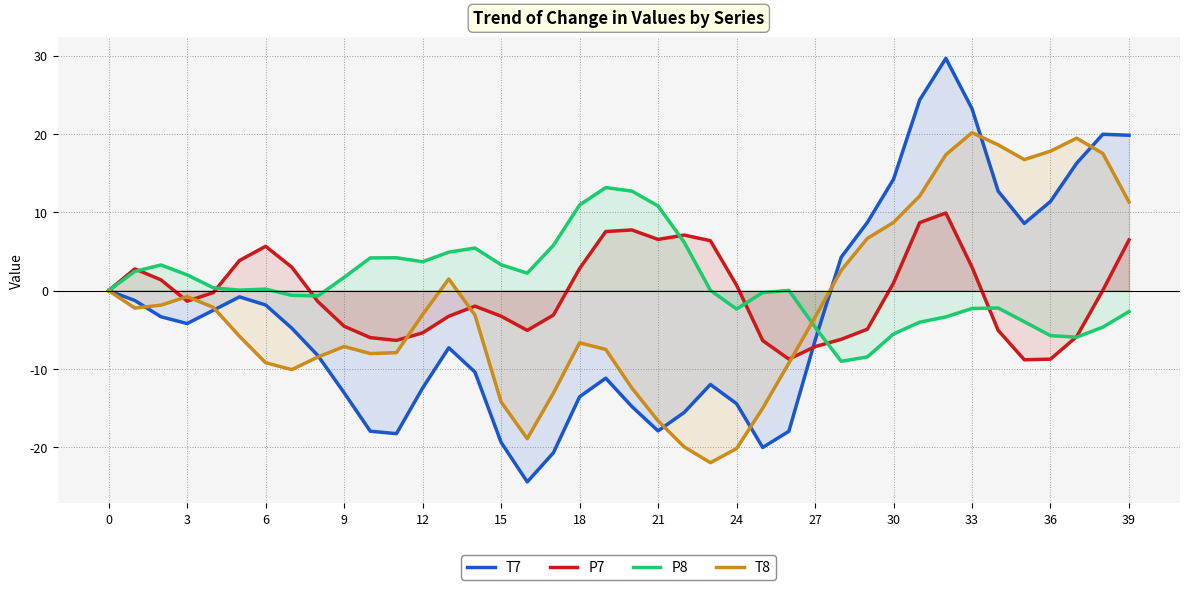

How many lines are shown in the chart?

4